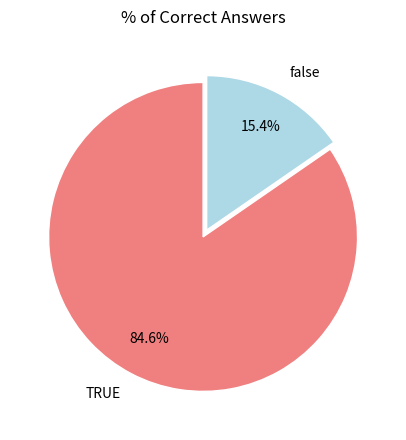

To the nearest percent, what percentage of the pie is TRUE?

85%